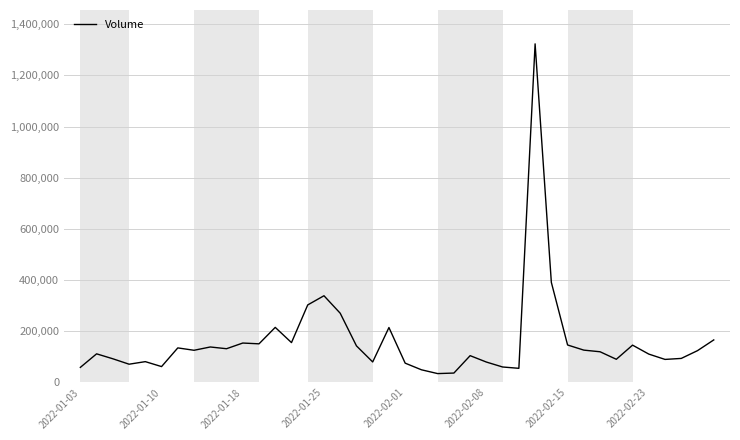

What is the minimum value shown in the chart?

34600